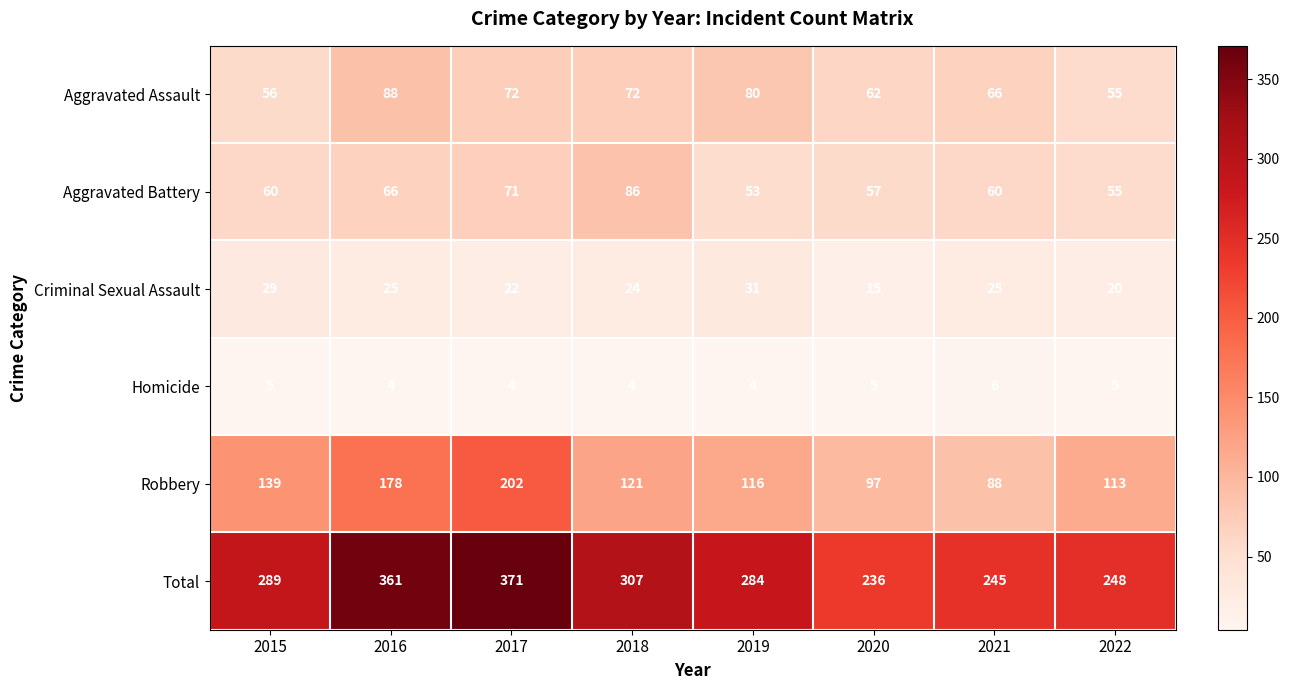

Count the number of categories in the chart.

8